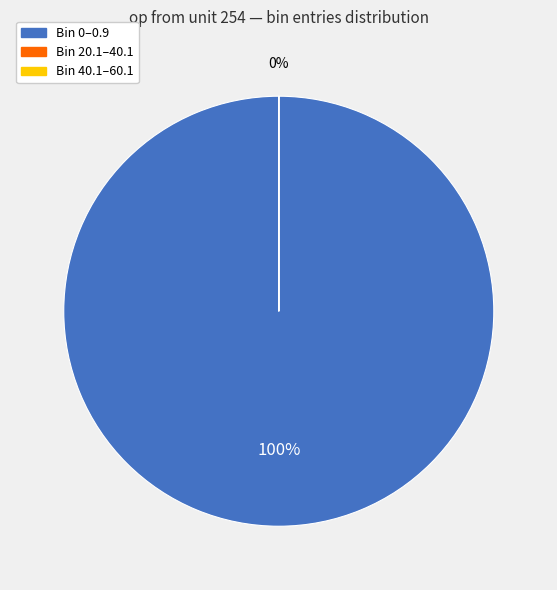

Rank the categories by value from highest to lowest.

bin 0-0.9 (entries=999935), bin 20.1-40.1 (entries=62), bin 40.1-60.1 (entries=3)